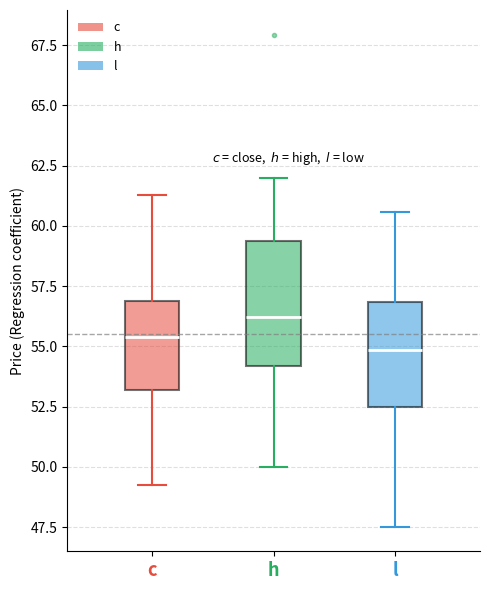

Where does the upper whisker of the box for l end on the y-axis? The values are not printed on the chart, so give them approximately, as read against the axis.

60.5